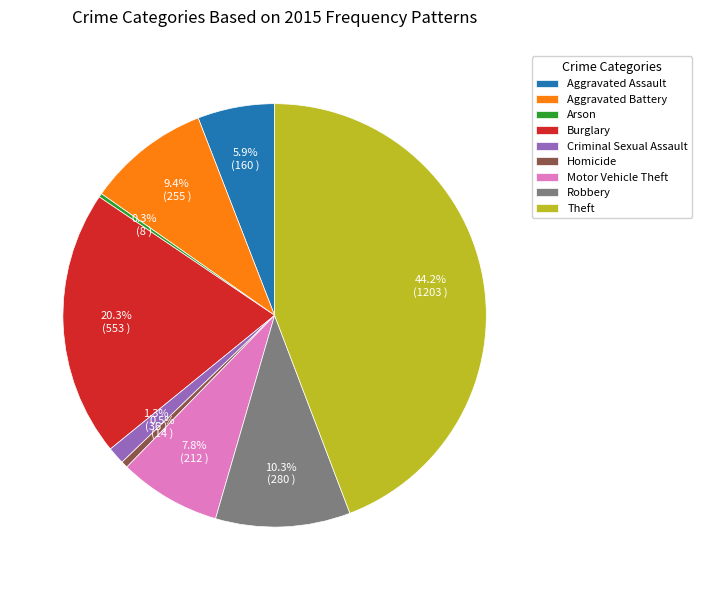

Which category has the biggest portion of the pie?

Theft